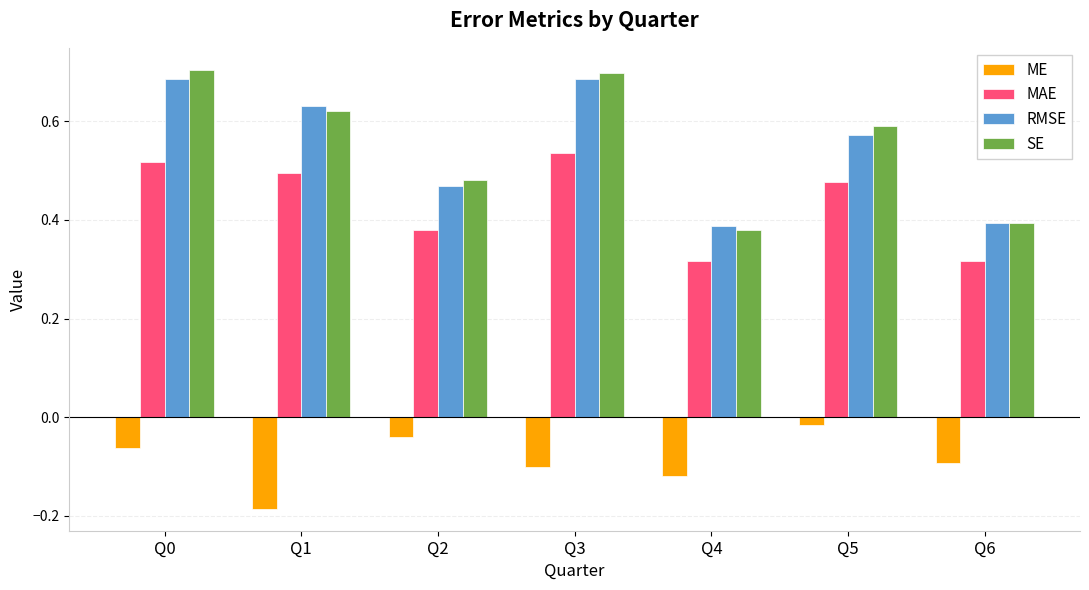

True or false: ME has a value of -0.1 at Q4.

True